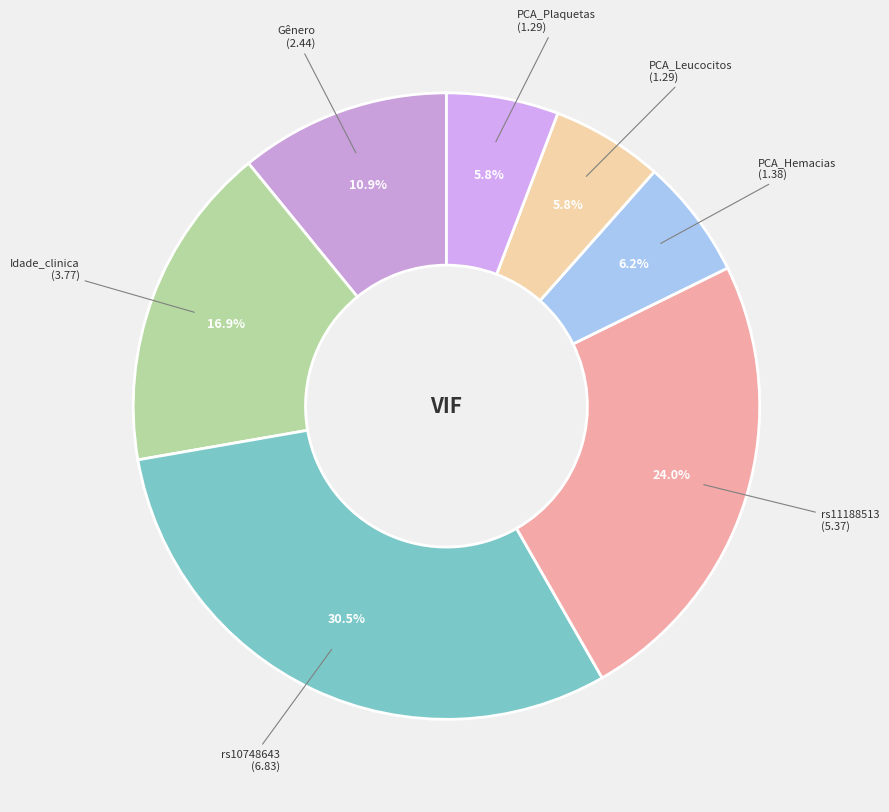

Does PCA_Leucocitos account for over 50% of the chart?

No